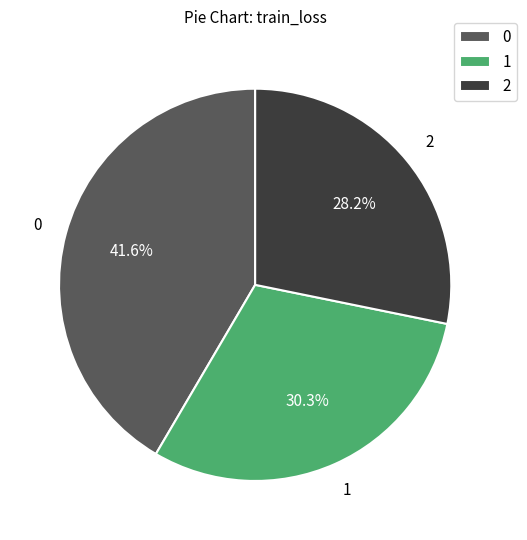

Do 0 and 2 together represent more than half of the pie?

Yes